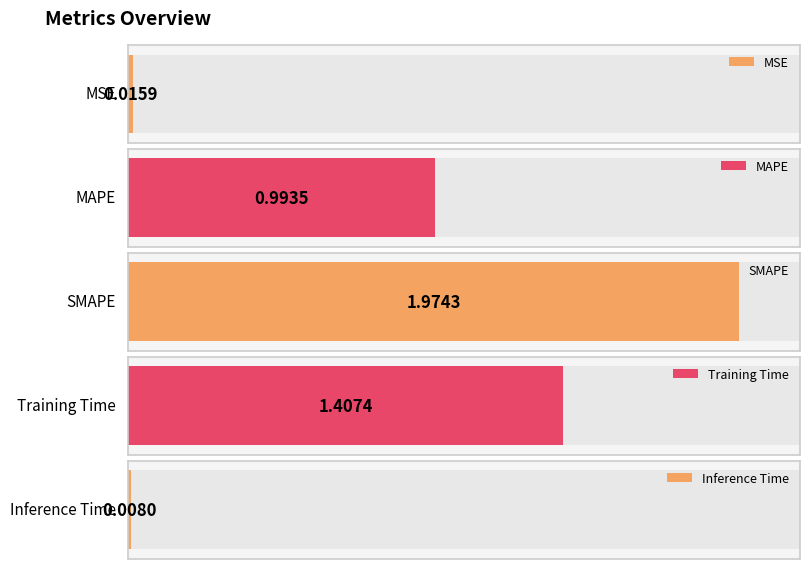

Are the bars horizontal?

Yes